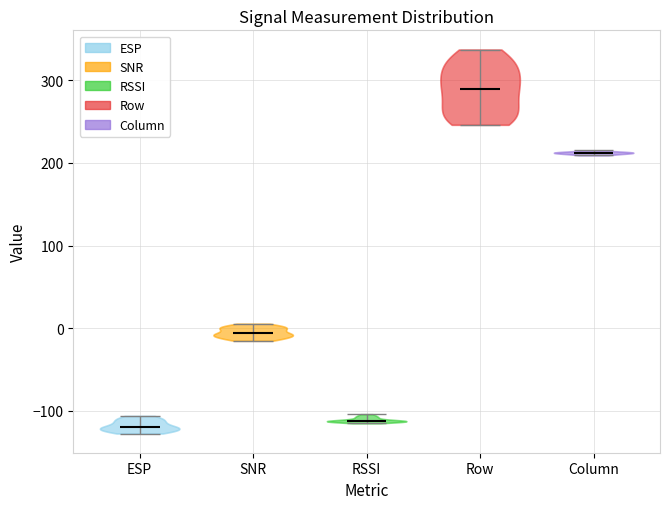

What is the lowest point the violin for Row reaches on the y-axis? The values are not printed on the chart, so give them approximately, as read against the axis.

250